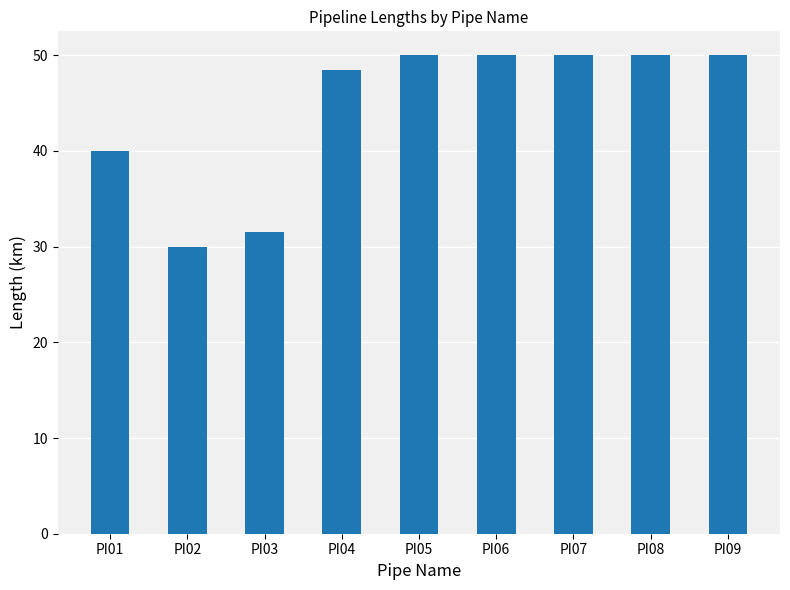

What is the sum of the values at PI05 and PI02?

80.0